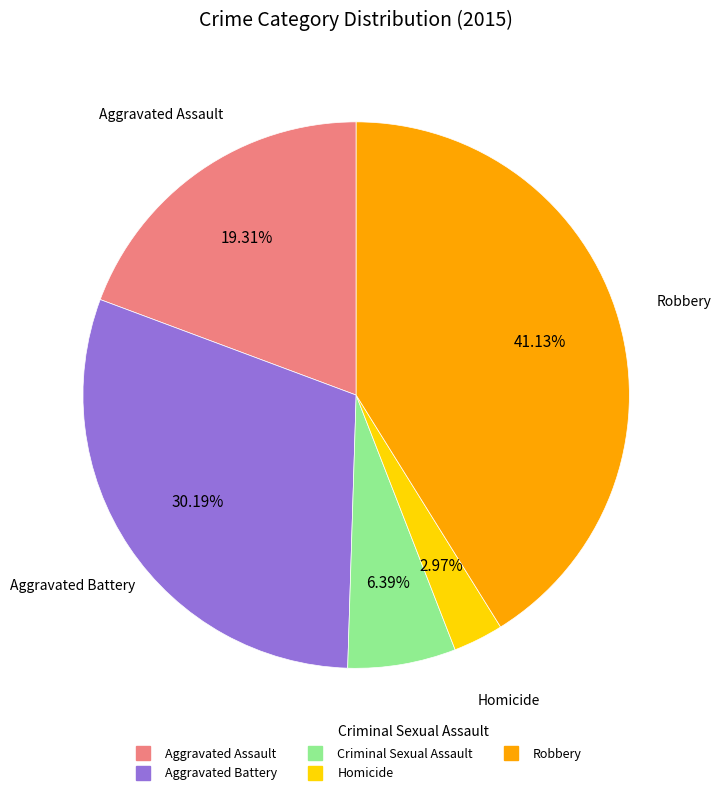

Rank the categories by value from lowest to highest.

Homicide, Criminal Sexual Assault, Aggravated Assault, Aggravated Battery, Robbery